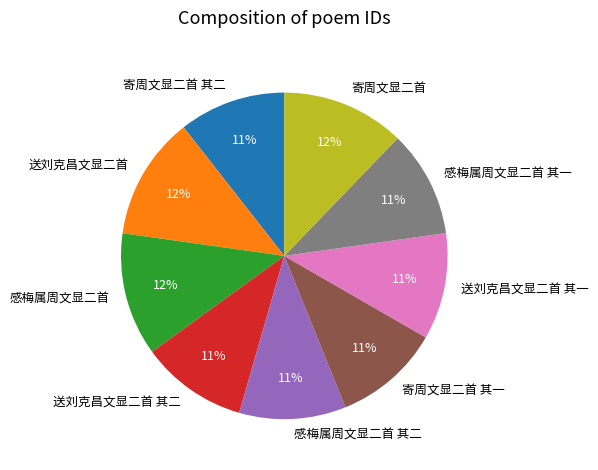

Does 送刘克昌文显二首 represent more than half of the total?

No